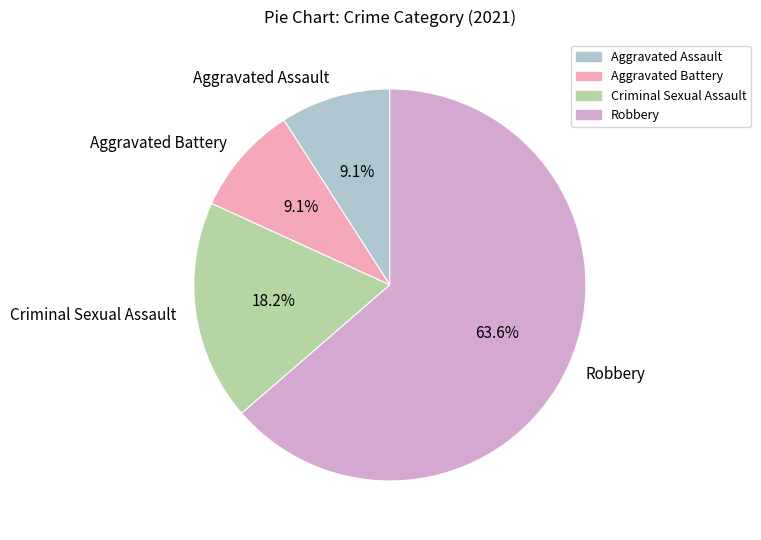

Which category has the biggest portion of the pie?

Robbery